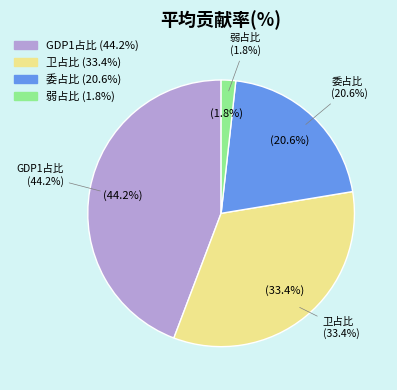

Approximately how many times larger is the value at 卫占比 compared to 弱占比?

19.0